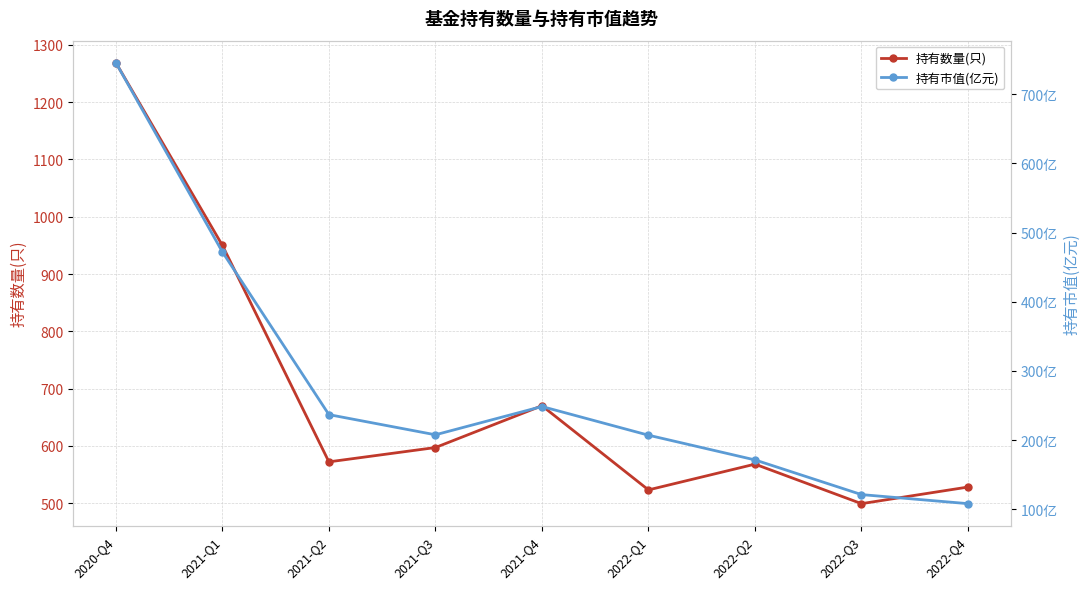

Which category has the highest value in the 持有数量(只) series?

2020-Q4